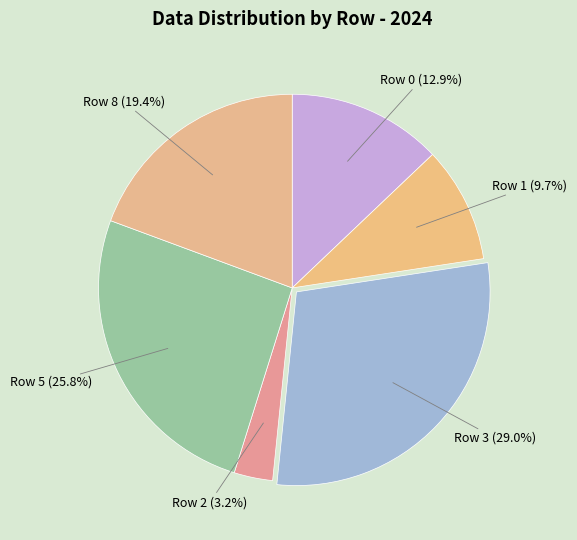

Between Row 0 and Row 2, which is larger?

Row 0